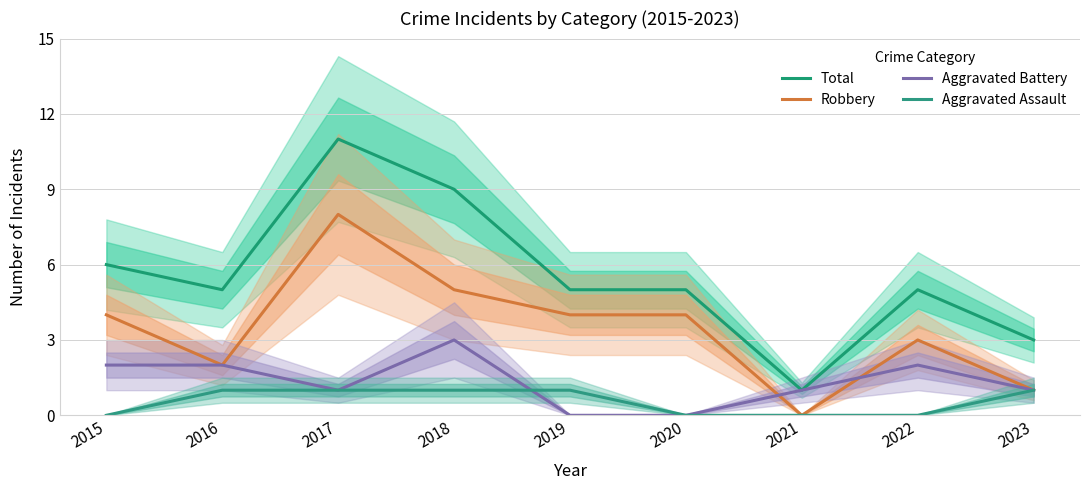

The value of Robbery at 2022 is 3. True or false?

True